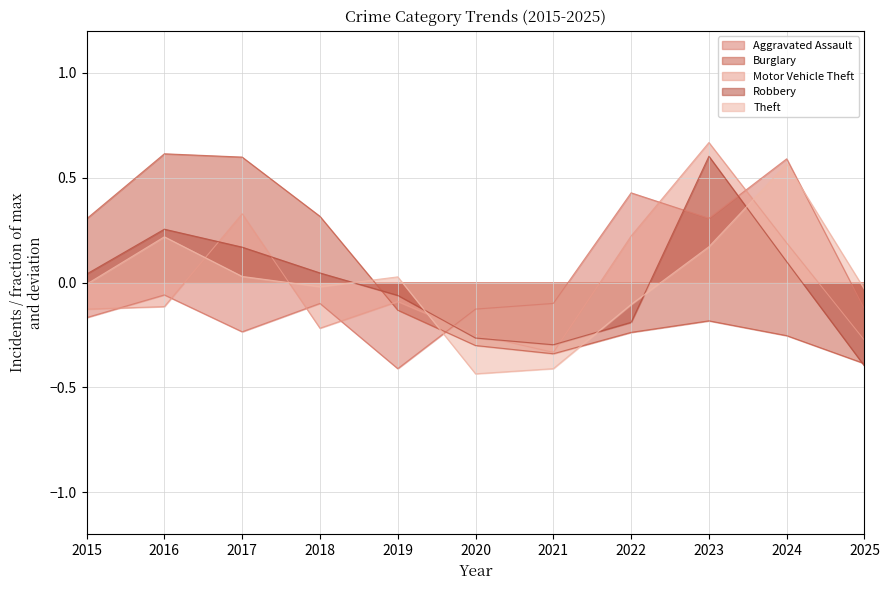

Reading right to left, what are all the values shown in this chart?

Aggravated Assault: 2025=-0.1	2024=0.6	2023=0.3	2022=0.4	2021=-0.1	2020=-0.1	2019=-0.4	2018=-0.1	2017=-0.2	2016=-0.1	2015=-0.2
Burglary: 2025=-0.4	2024=-0.3	2023=-0.2	2022=-0.2	2021=-0.3	2020=-0.3	2019=-0.1	2018=0.3	2017=0.6	2016=0.6	2015=0.3
Motor Vehicle Theft: 2025=-0.3	2024=0.2	2023=0.7	2022=0.2	2021=-0.3	2020=-0.2	2019=-0.1	2018=-0.2	2017=0.3	2016=-0.1	2015=-0.1
Robbery: 2025=-0.4	2024=0.1	2023=0.6	2022=-0.2	2021=-0.3	2020=-0.3	2019=-0.1	2018=0.0	2017=0.2	2016=0.3	2015=0.0
Theft: 2025=-0.0	2024=0.6	2023=0.2	2022=-0.1	2021=-0.4	2020=-0.4	2019=0.0	2018=-0.0	2017=0.0	2016=0.2	2015=-0.0